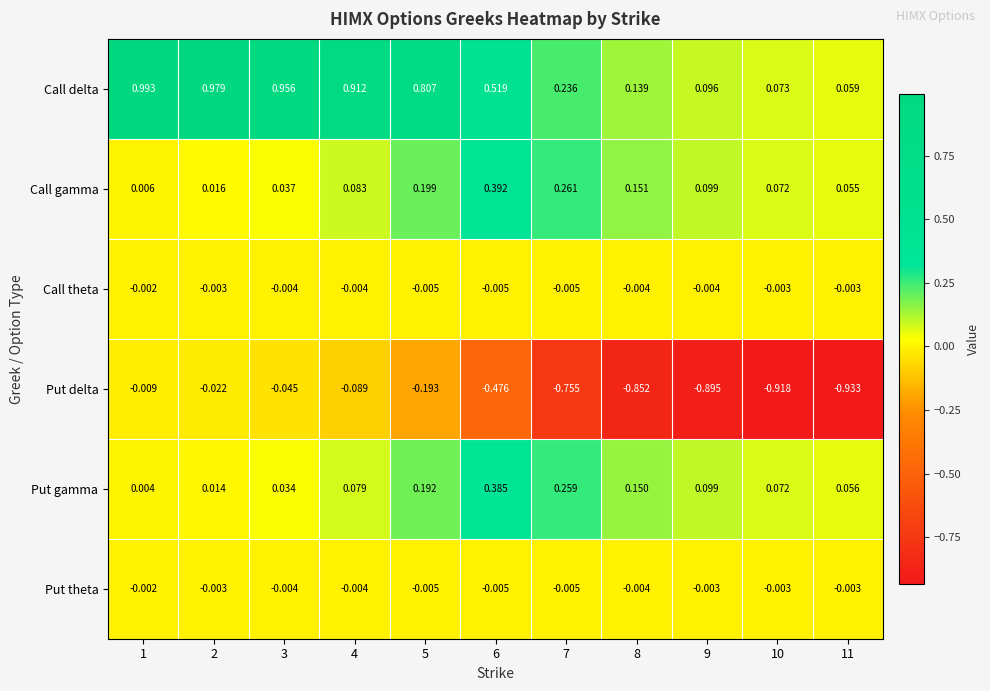

Is the value of Put gamma at 5 greater than the value of Put delta at 4?

Yes